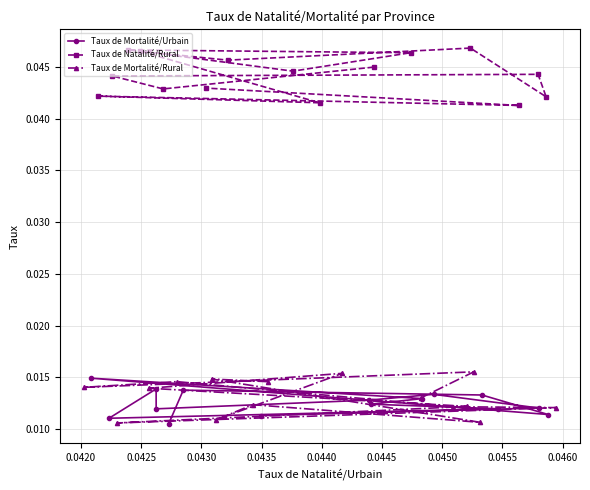

True or false: Taux de Mortalité/Rural and Taux de Natalité/Rural intersect in this chart.

False